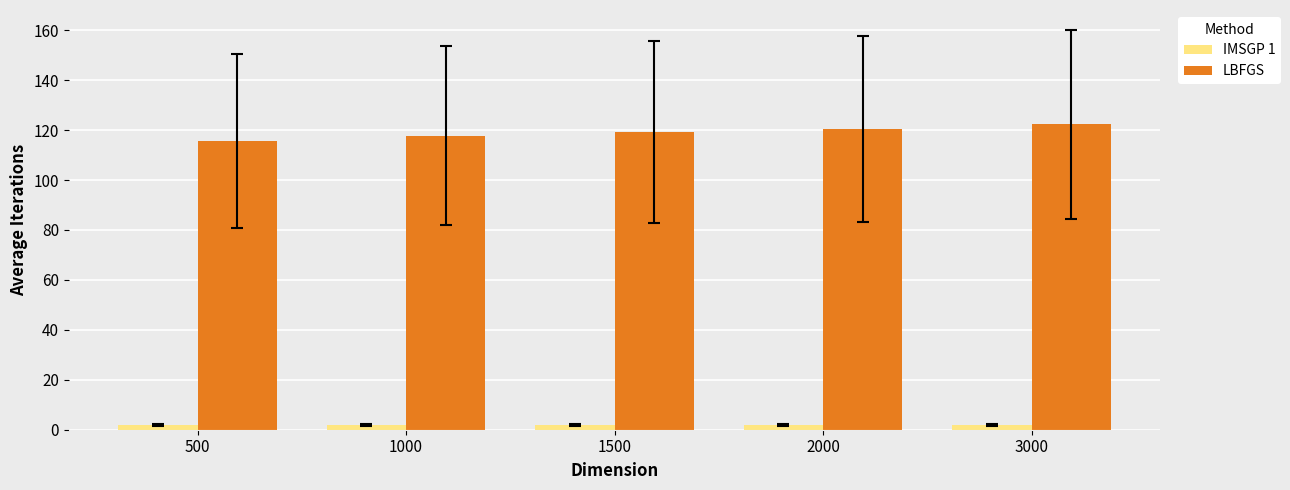

At which label does LBFGS reach its minimum?

500